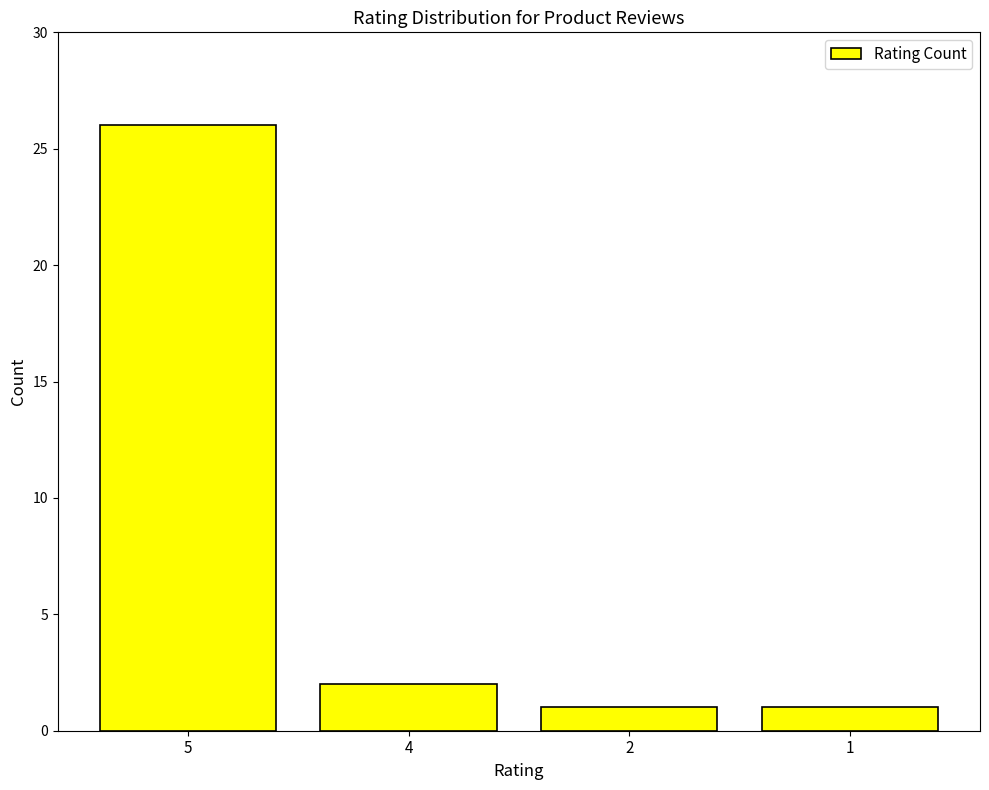

How many values are below 2?

2